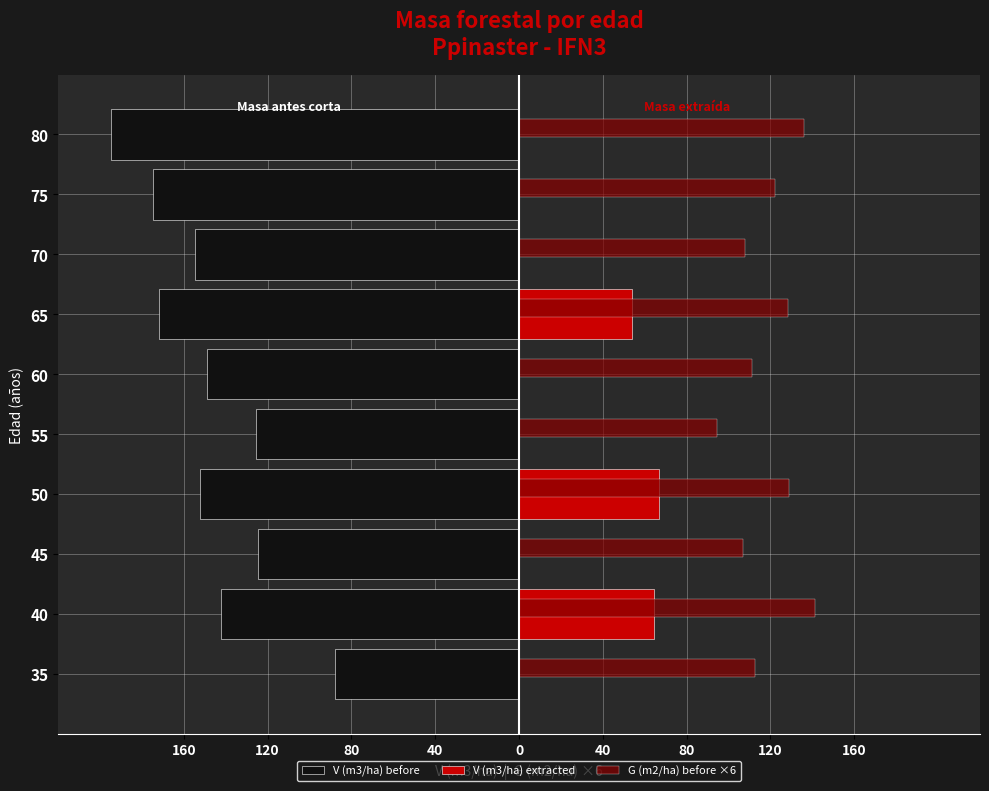

What are all the series names shown in the legend?

V (m3/ha) before, V (m3/ha) extracted, G (m2/ha) before ×6